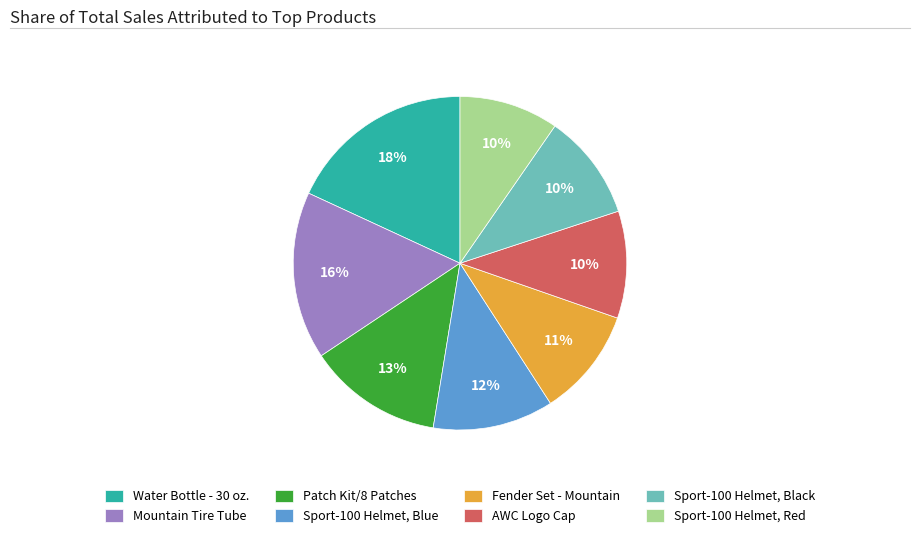

Do Sport-100 Helmet, Red and Sport-100 Helmet, Black together represent more than half of the pie?

No